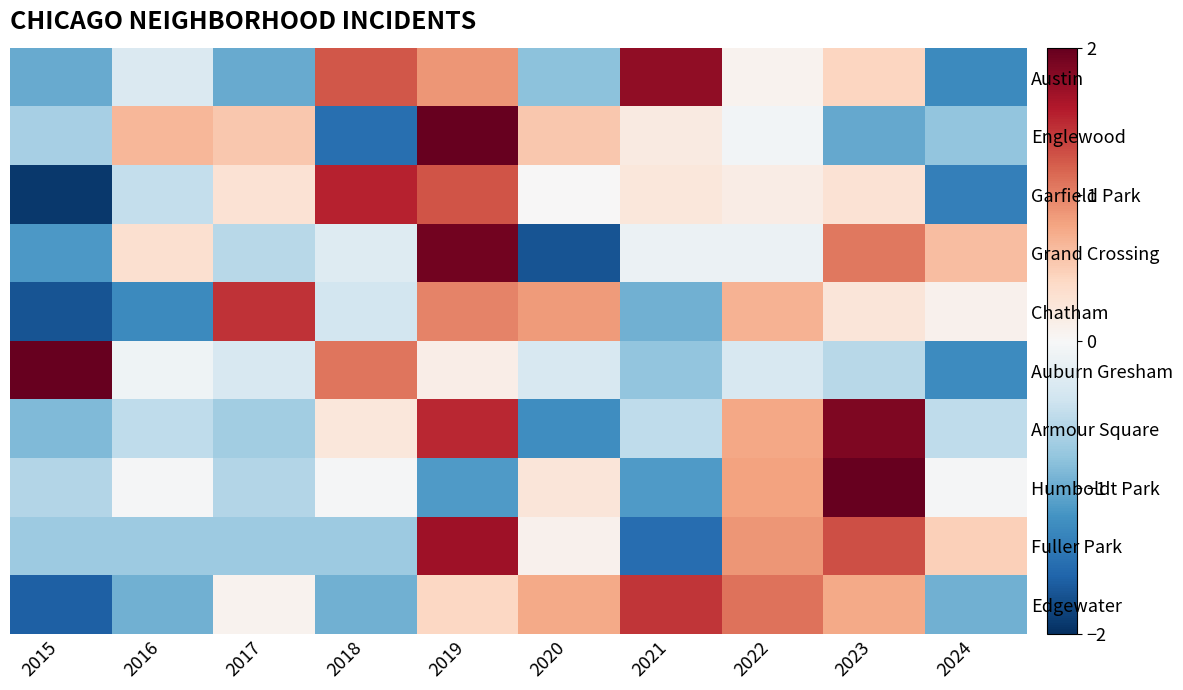

At which label does Chatham first exceed 0?

2017